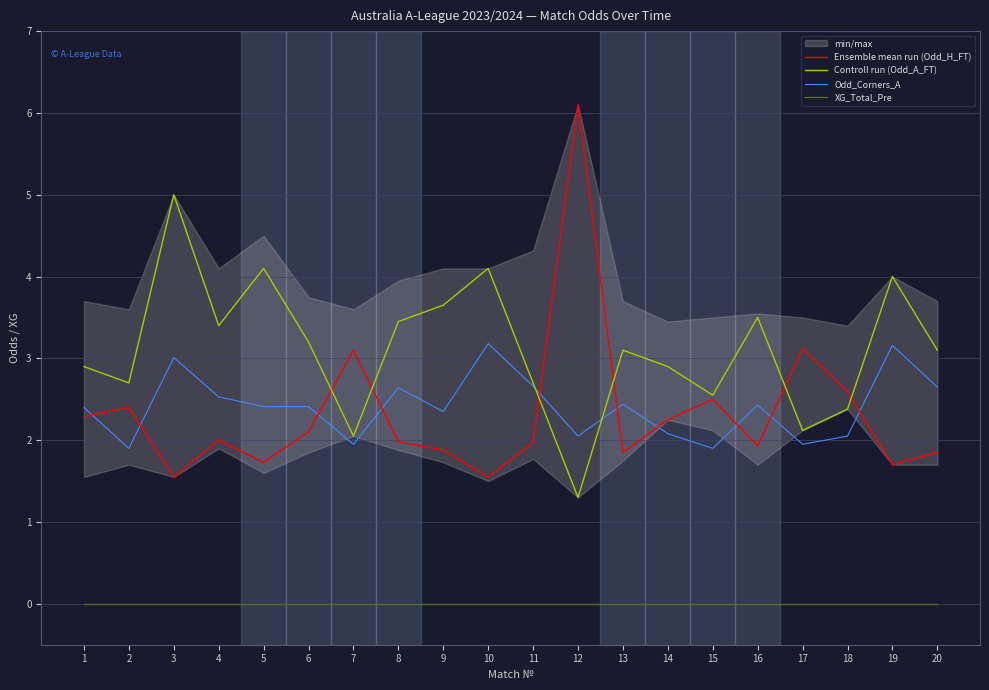

How many lines are shown in the chart?

4